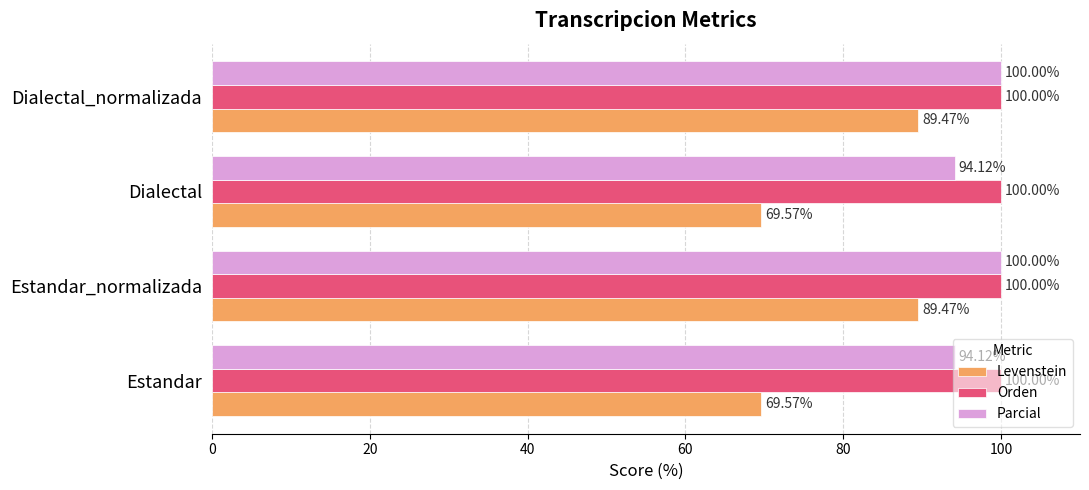

What is the sum of all Levenstein values?

318.1